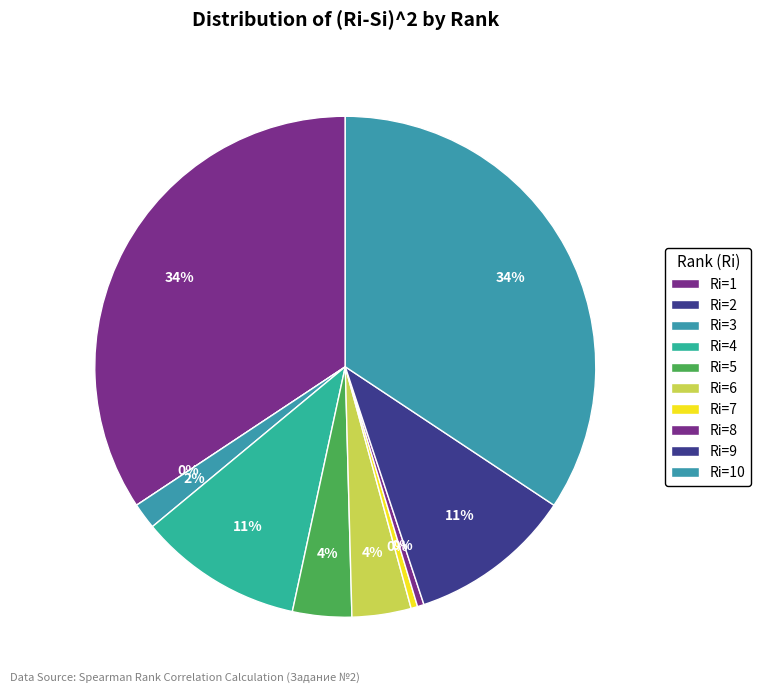

The Ri=9 slice represents 11% of the pie. True or false?

True